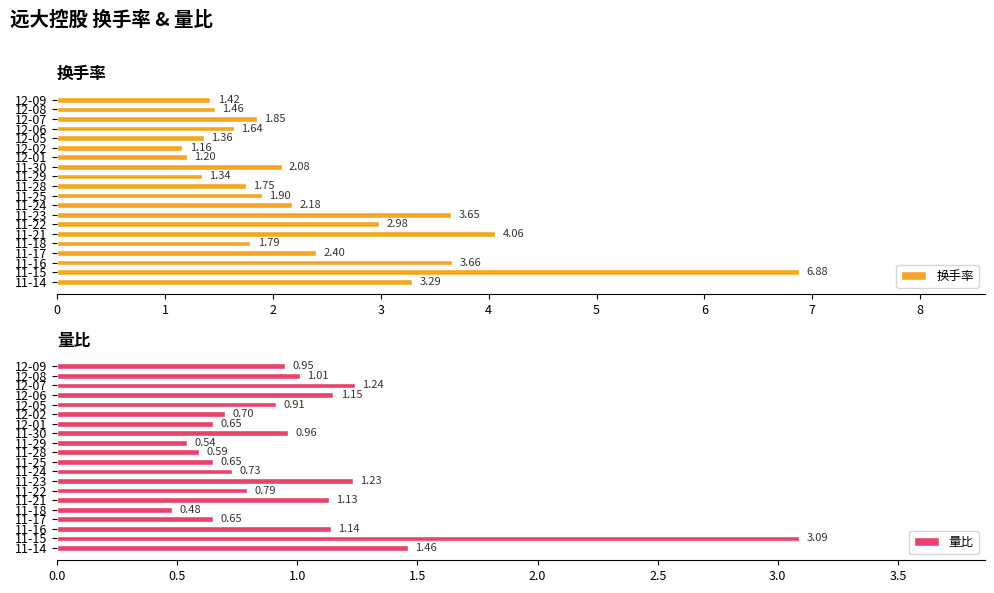

Which category has the lowest value in the 换手率 series?

12-02